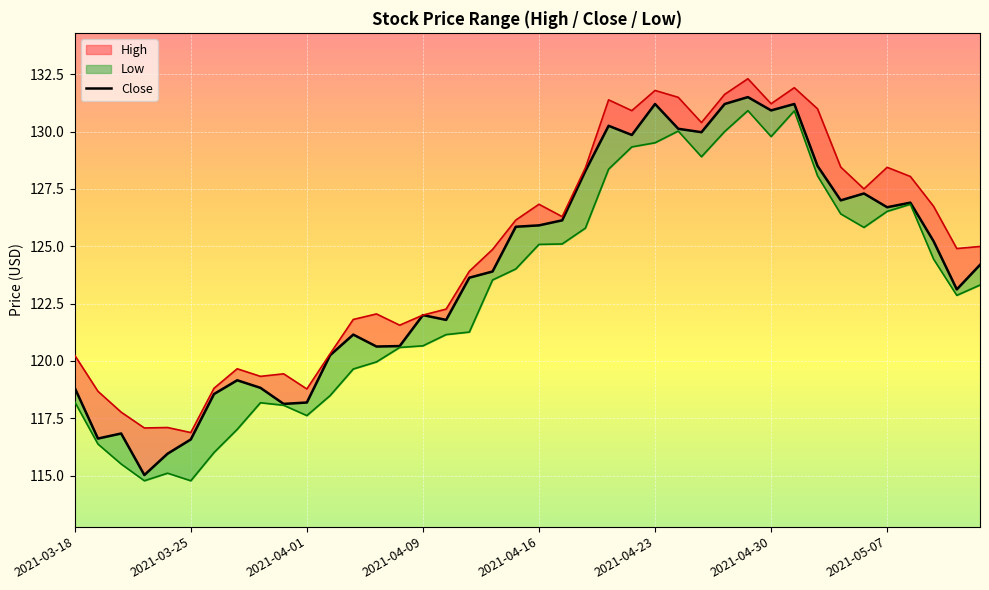

What is the sum of the values at 37 and 34?

252.5